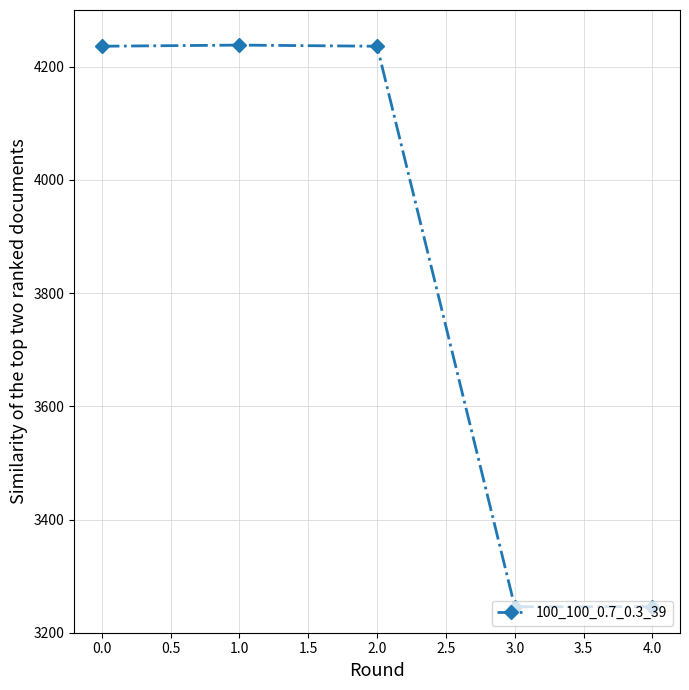

What is the difference between the maximum and minimum values?

992